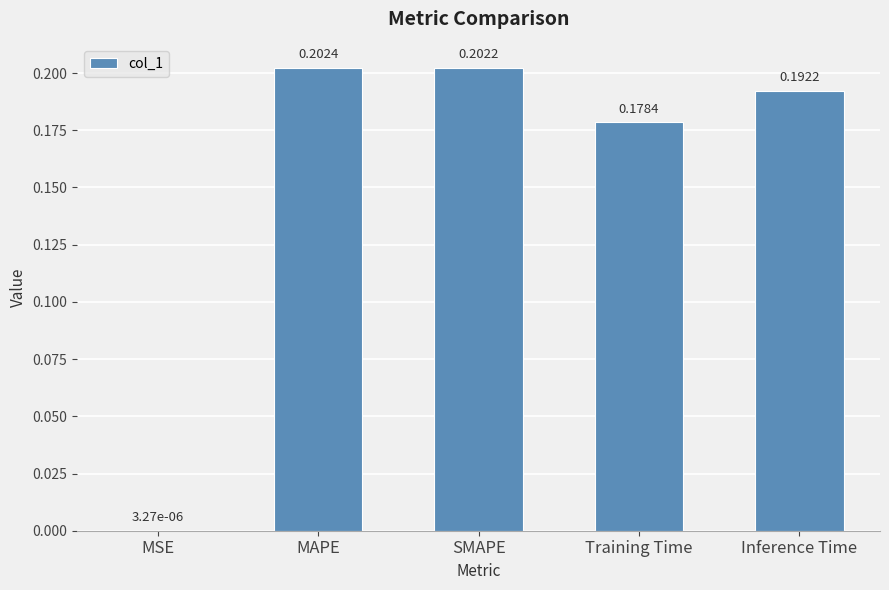

Which has a higher value, Inference Time or MAPE?

MAPE